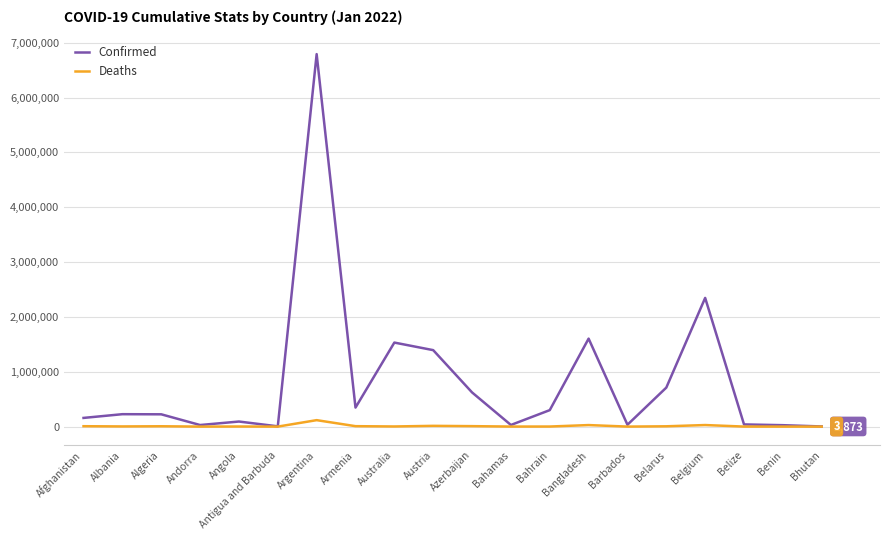

How many series are shown in this chart?

2